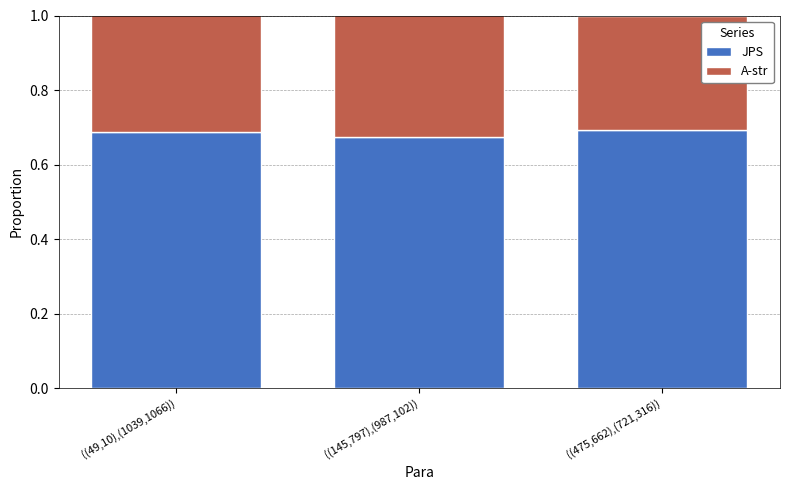

The value of JPS at ((145,797),(987,102)) is 0.7. True or false?

True